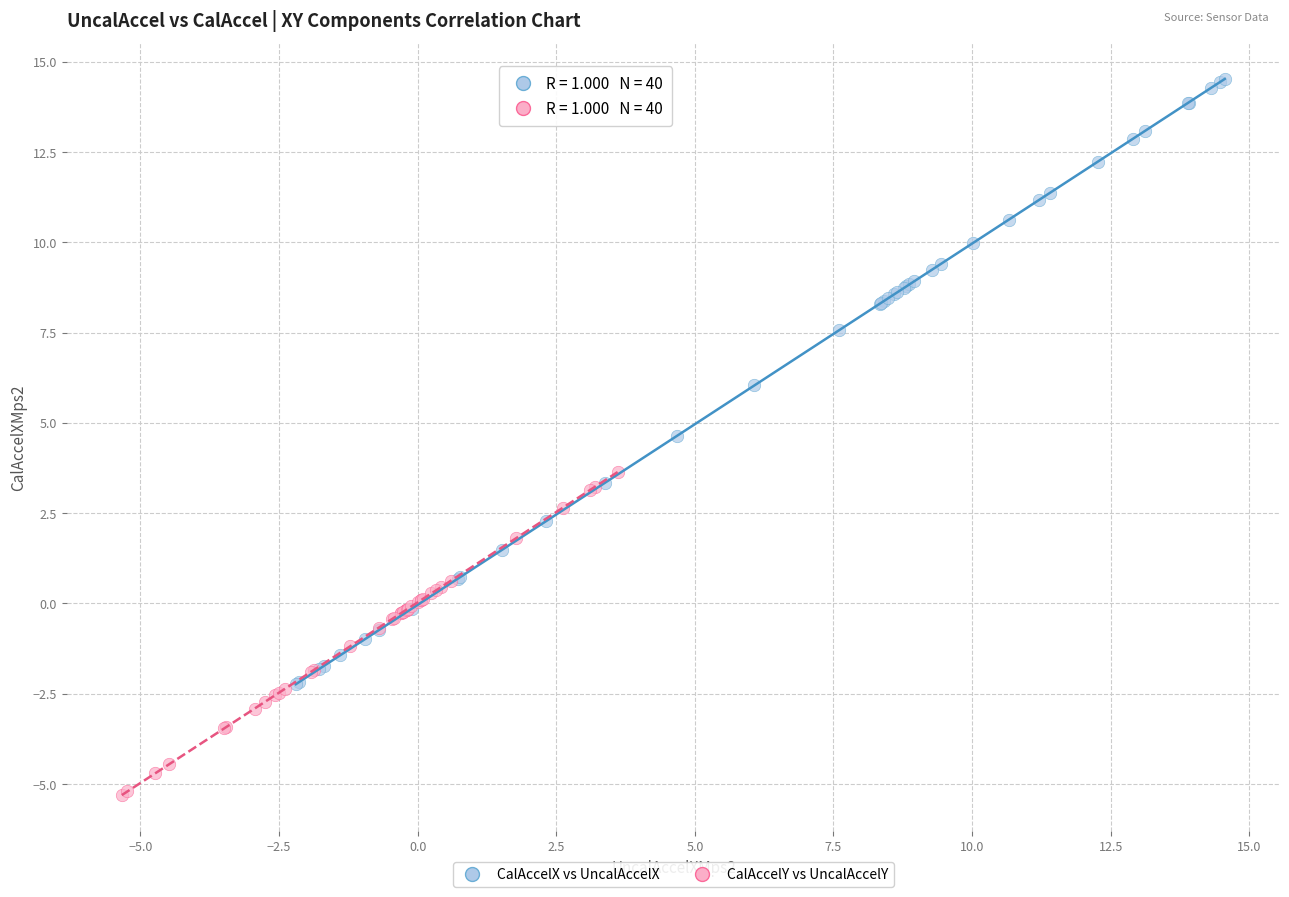

Which series contains the highest Y value?

CalAccelX vs UncalAccelX